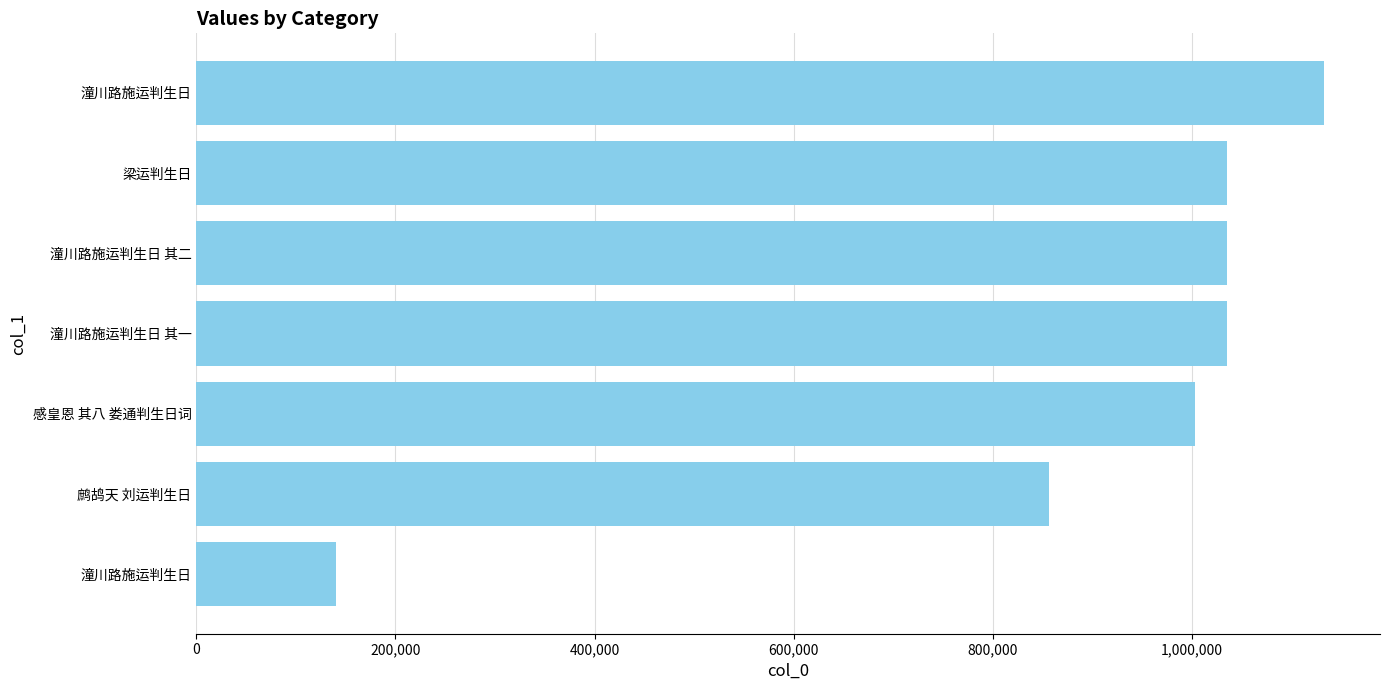

Are the bars horizontal?

Yes